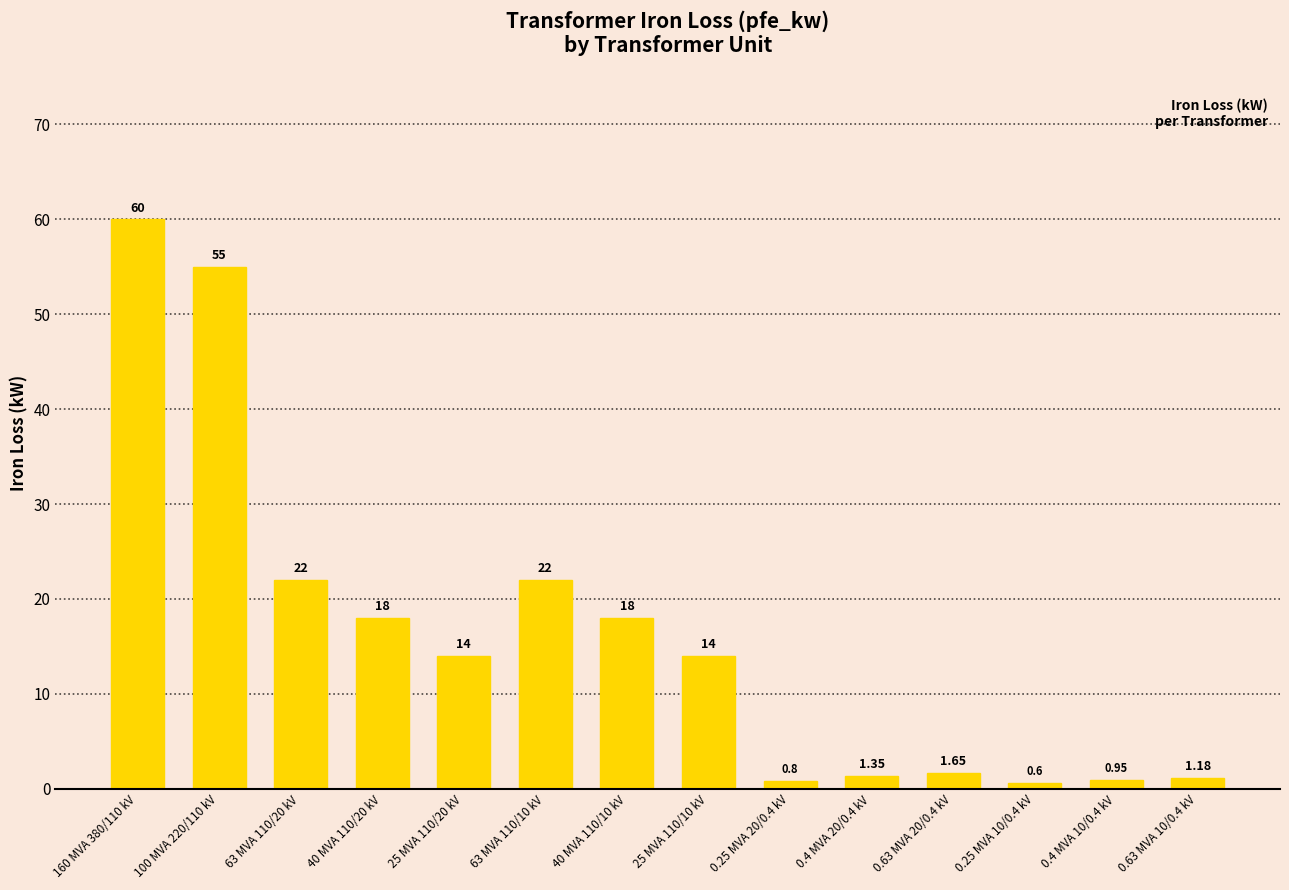

The value at 100 MVA 220/110 kV is 55.0. True or false?

True